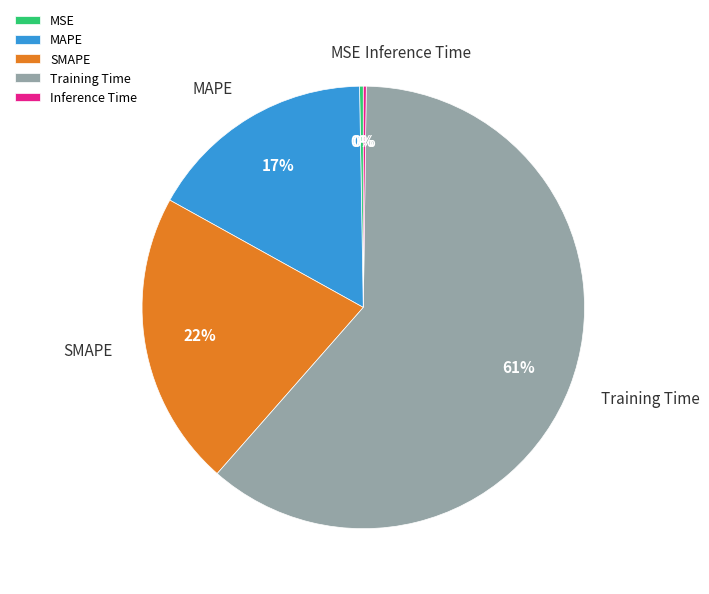

Is there any slice that represents more than half of the pie?

Yes